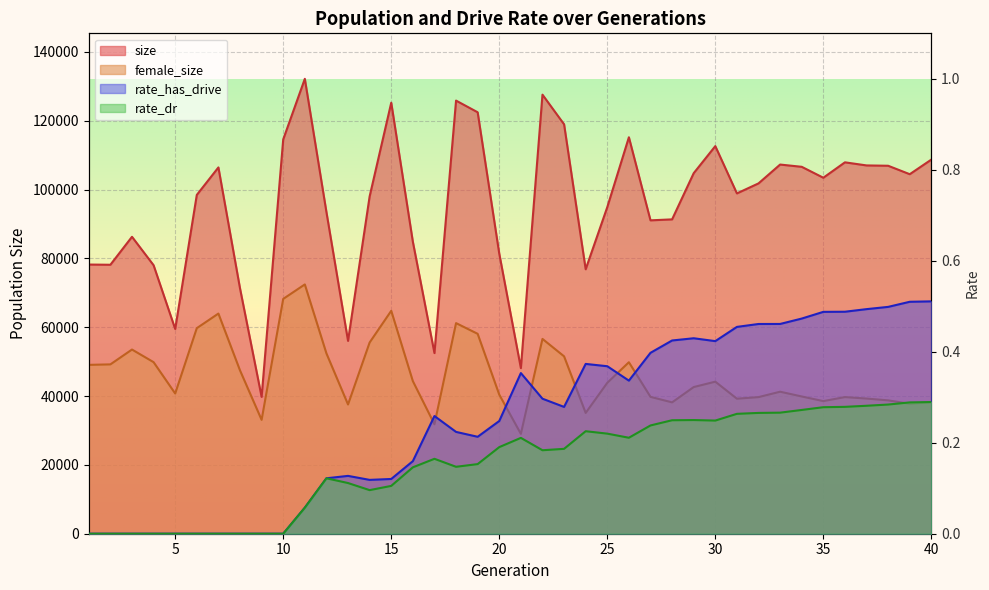

Where does the female_size series first go above 43852?

1